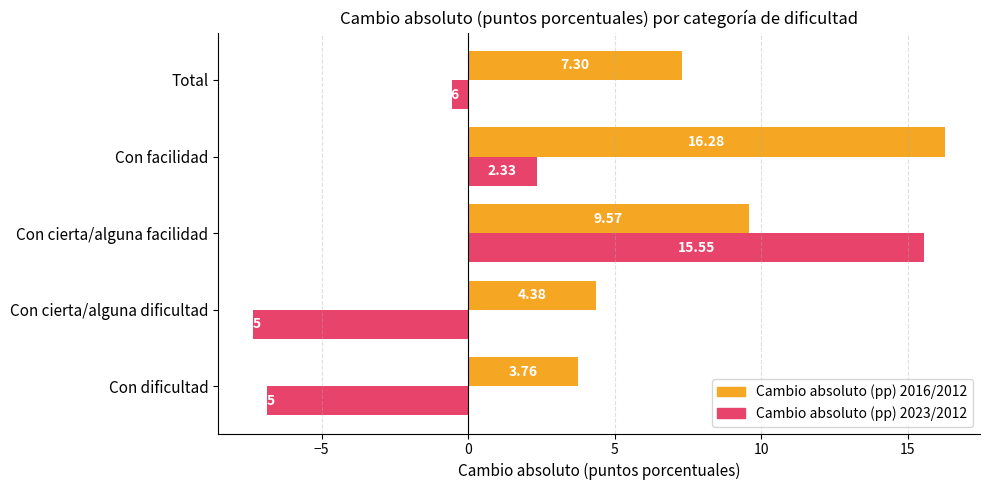

How many data points in Cambio absoluto (pp) 2016/2012 are less than 7?

2